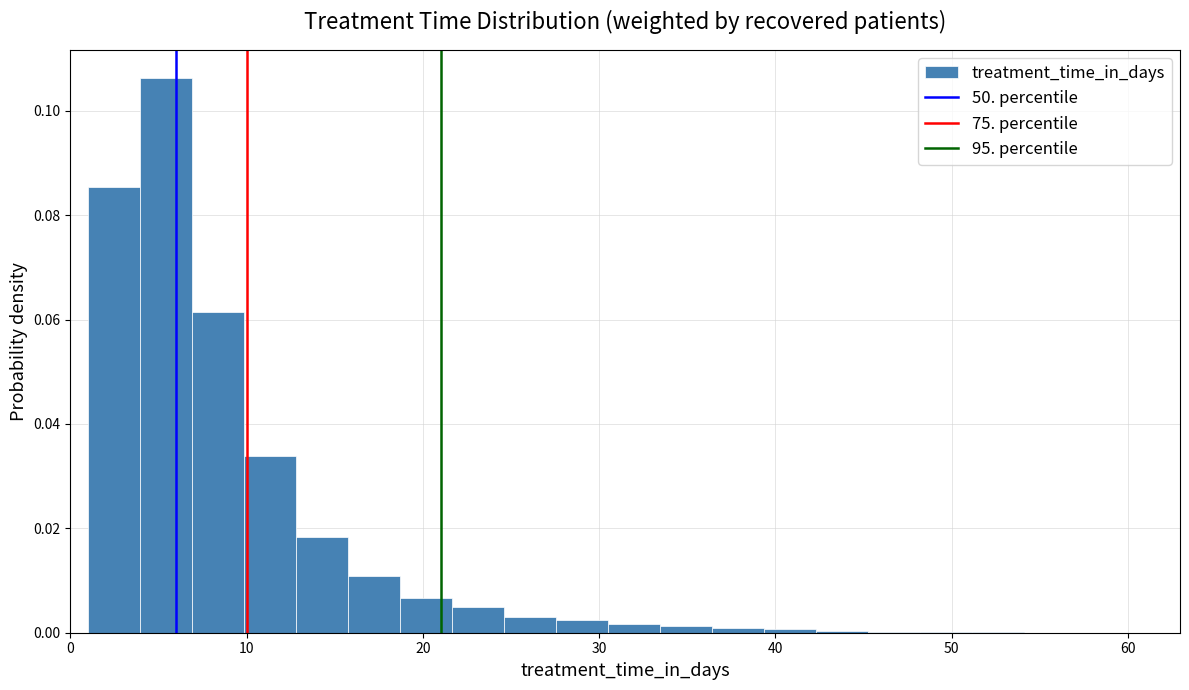

Read against the x-axis, roughly where is the centre of the tallest bar?

5